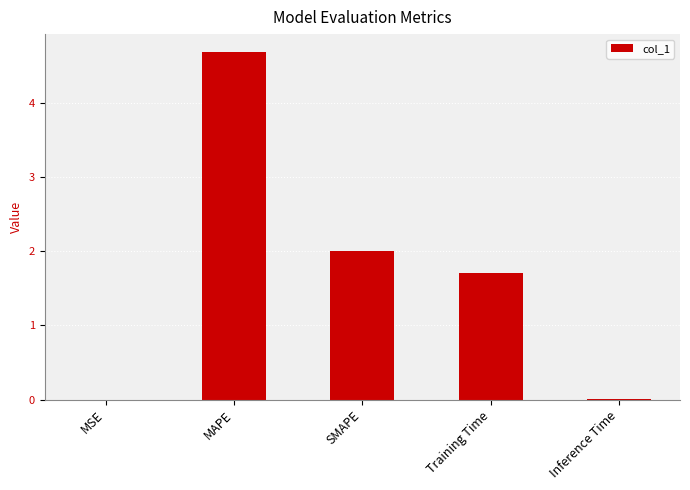

What is the average value?

1.7